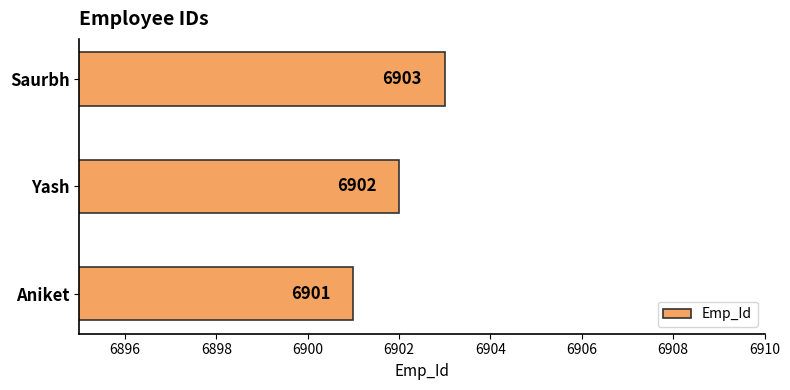

At which category does the chart reach its minimum across all series?

Aniket